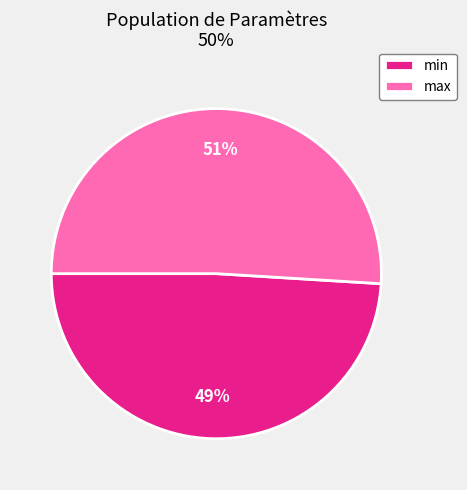

Which category has the biggest portion of the pie?

max